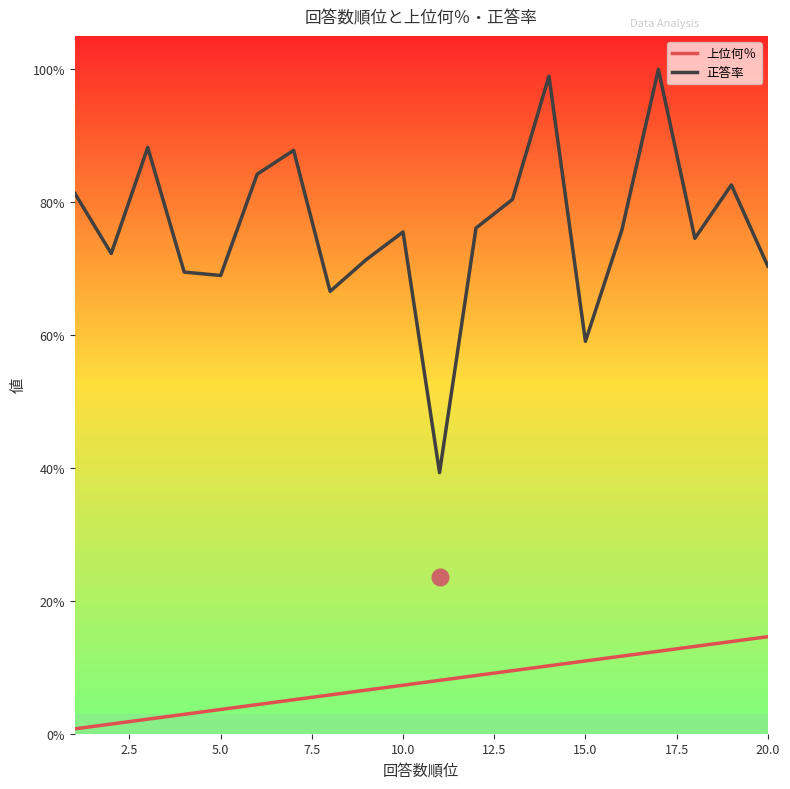

What are all the series names shown in the legend?

上位何％, 正答率